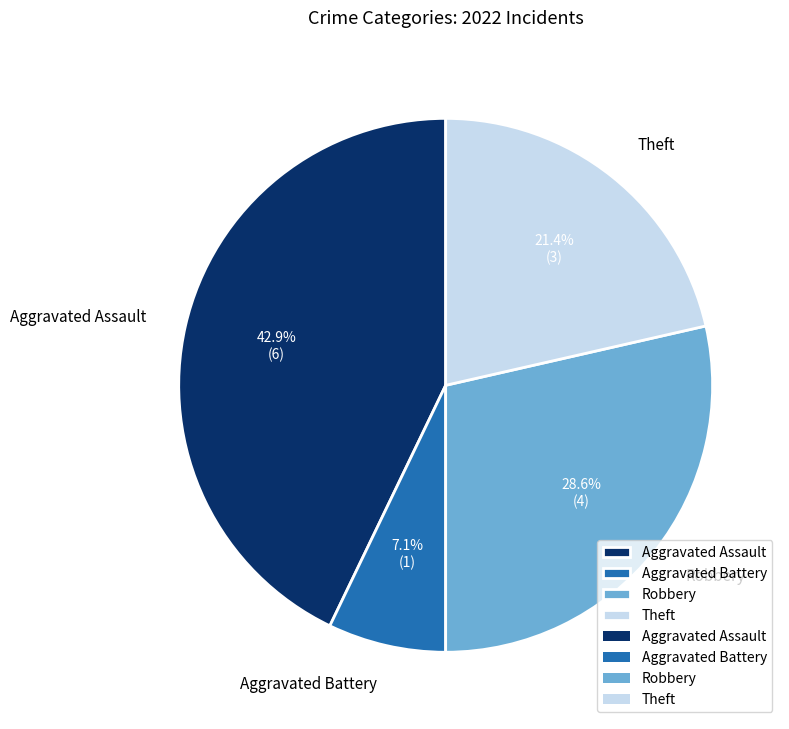

Which category has the smallest portion of the pie?

Aggravated Battery